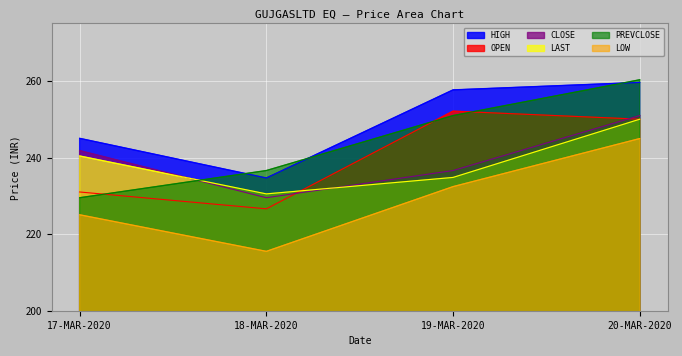

Where does the PREVCLOSE series first go above 250?

19-MAR-2020